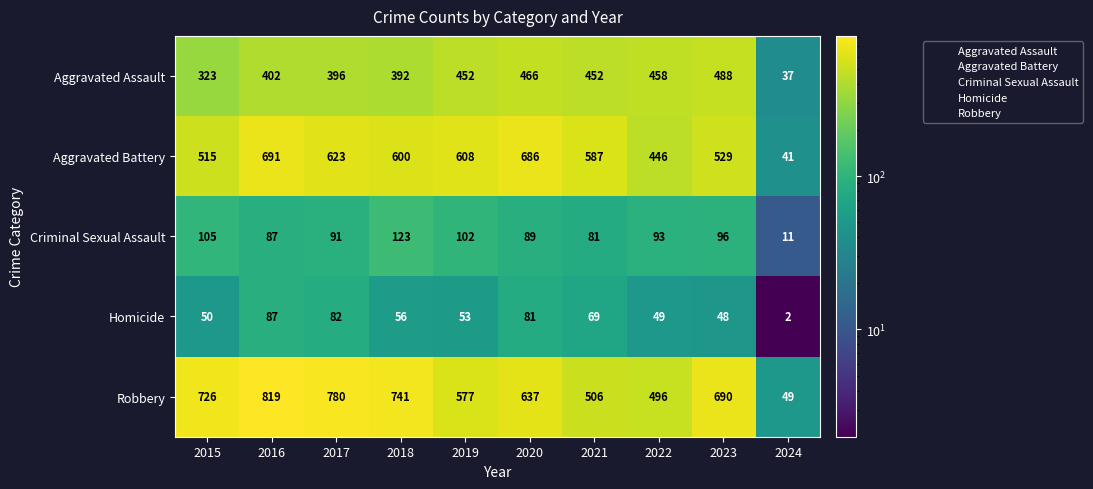

The value of Homicide at 2019 is 93. True or false?

False